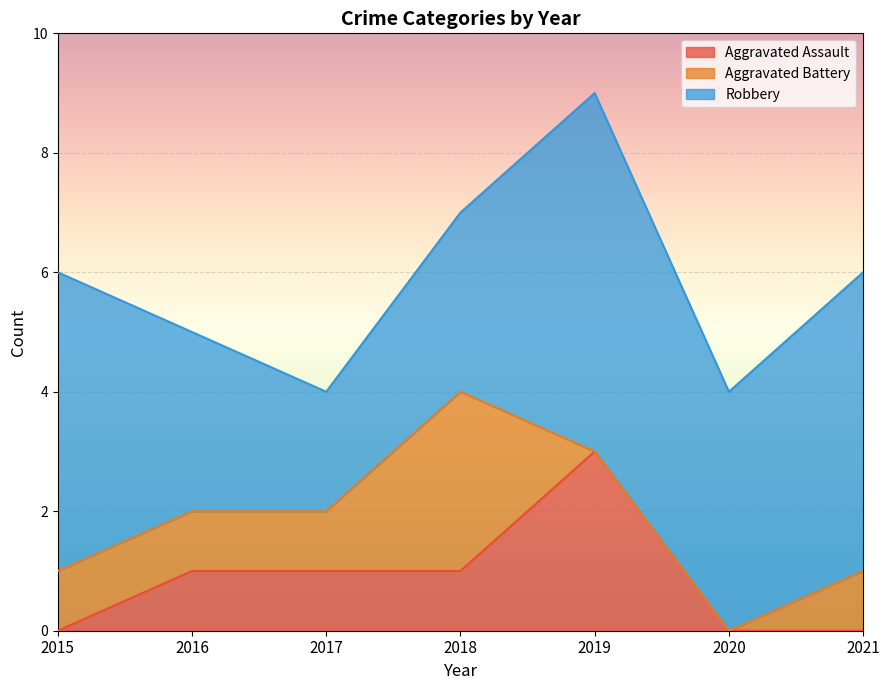

How many lines are shown in the chart?

3